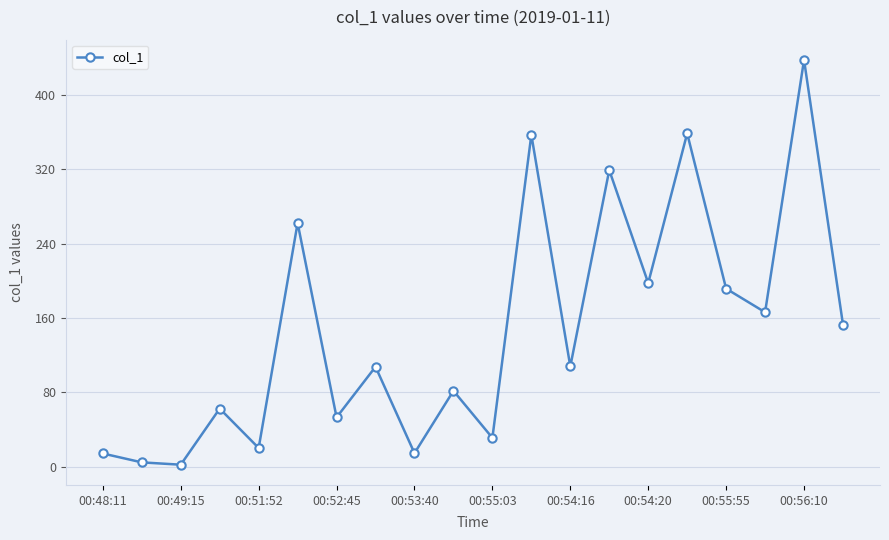

What is the greatest value displayed?

437.9